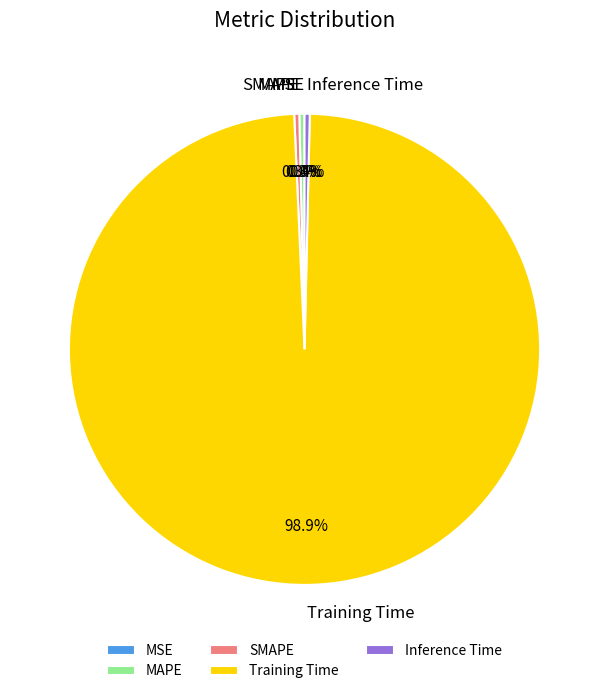

What is the majority slice?

Training Time